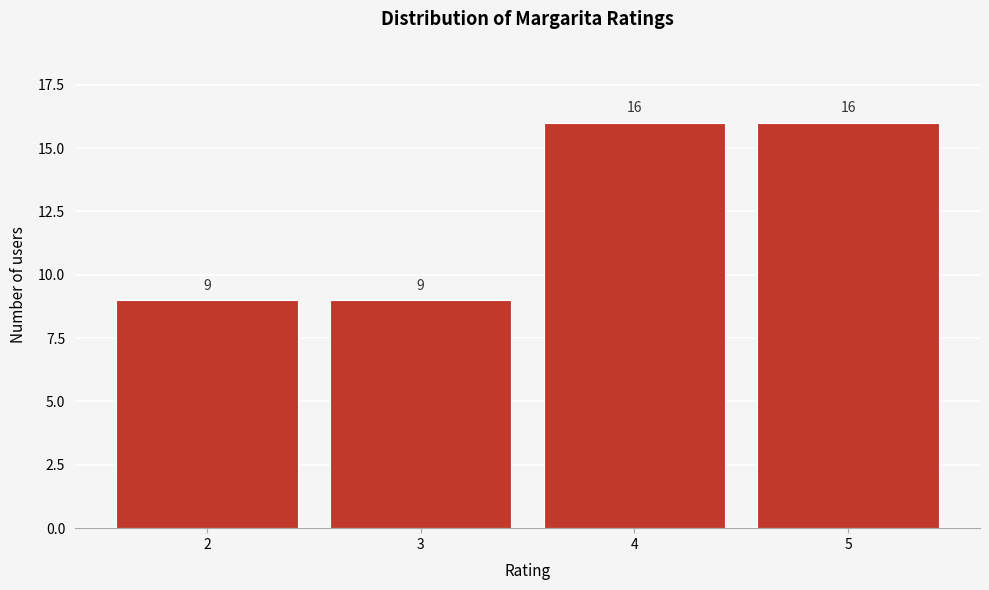

What is the height of the bar covering 1.5 to 2.5 on the x-axis?

9